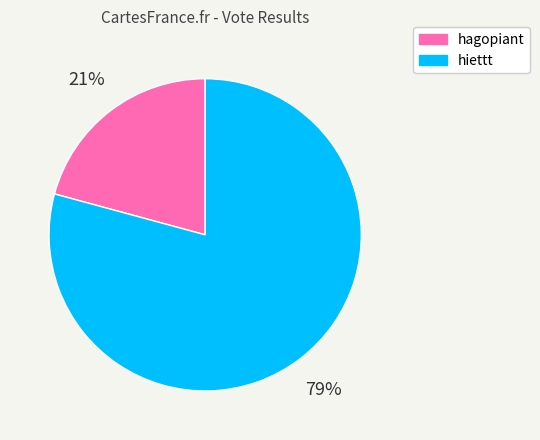

To the nearest percent, what portion does hagopiant represent?

21%